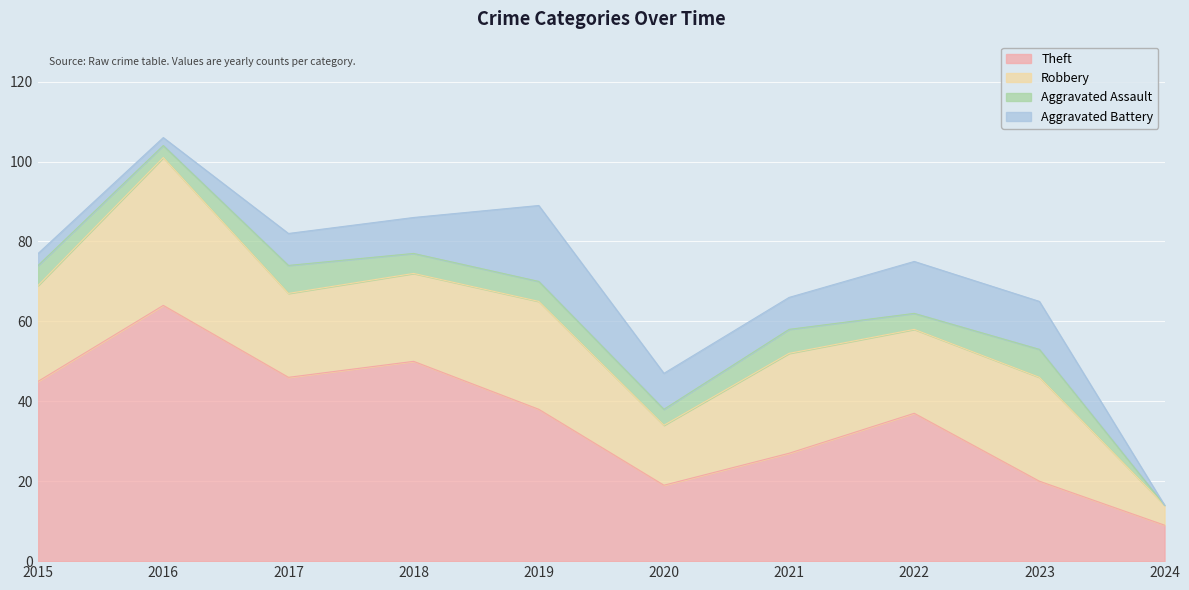

How many data points in Aggravated Battery are above 9?

3